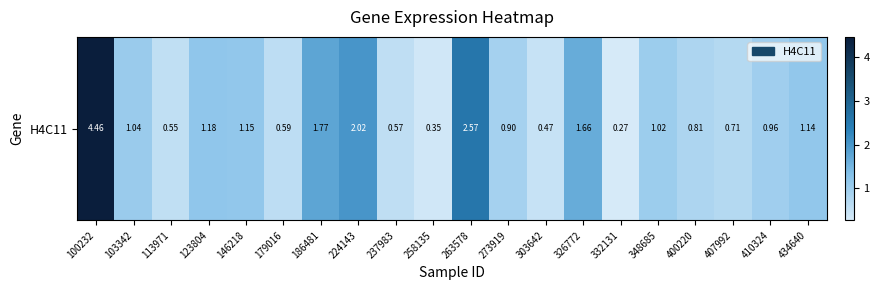

What is the average value?

1.2